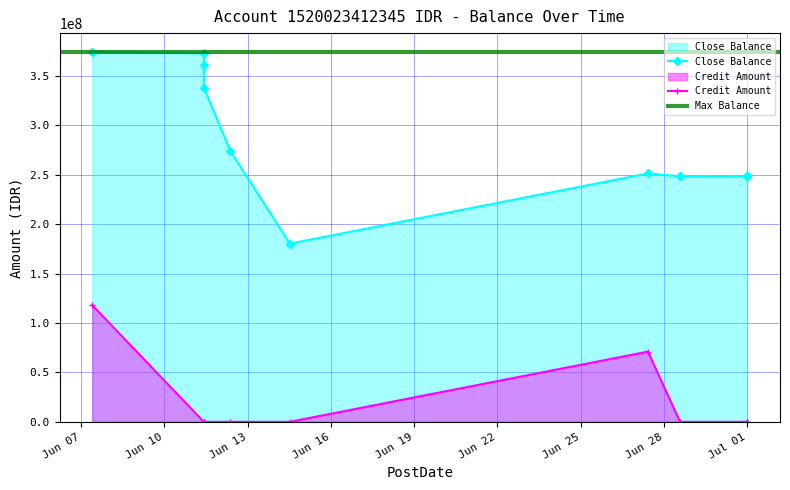

List the series in order of their peak value, lowest first.

Credit Amount, Close Balance